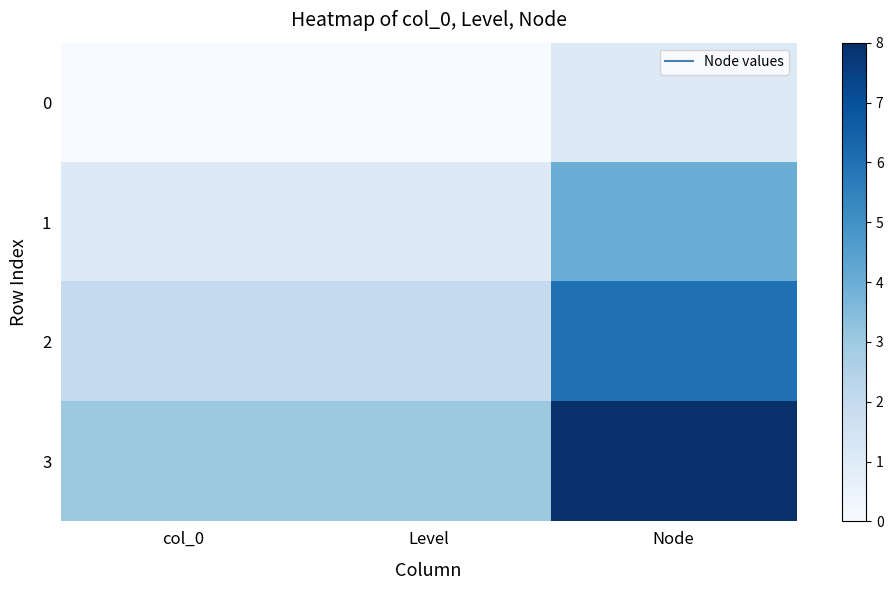

Between Level and Node, which series saw the biggest shift?

3